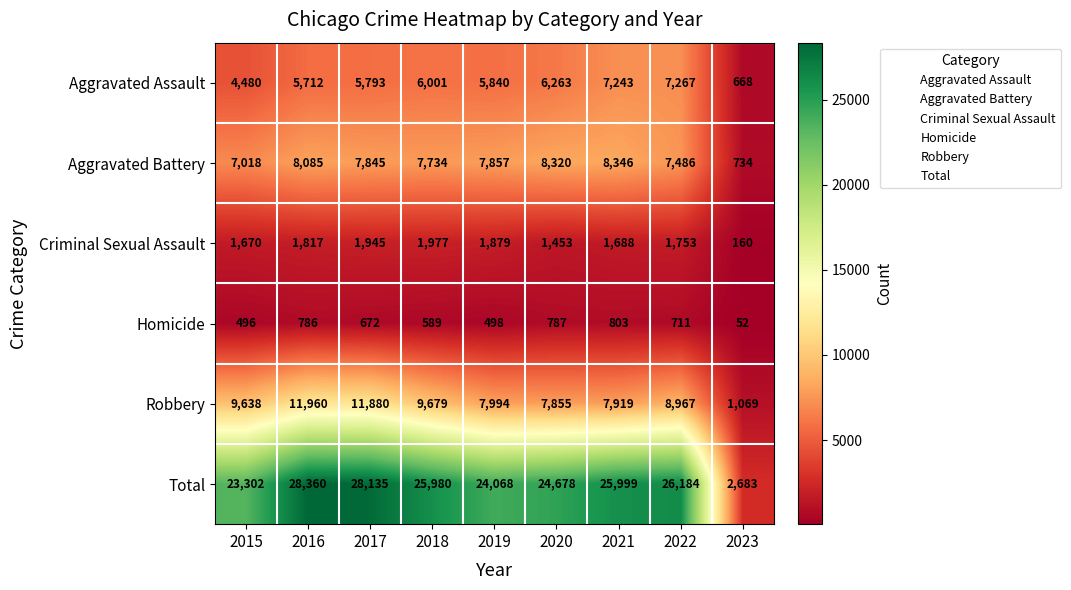

The Aggravated Assault series shows 4480 at 2015. True or false?

True